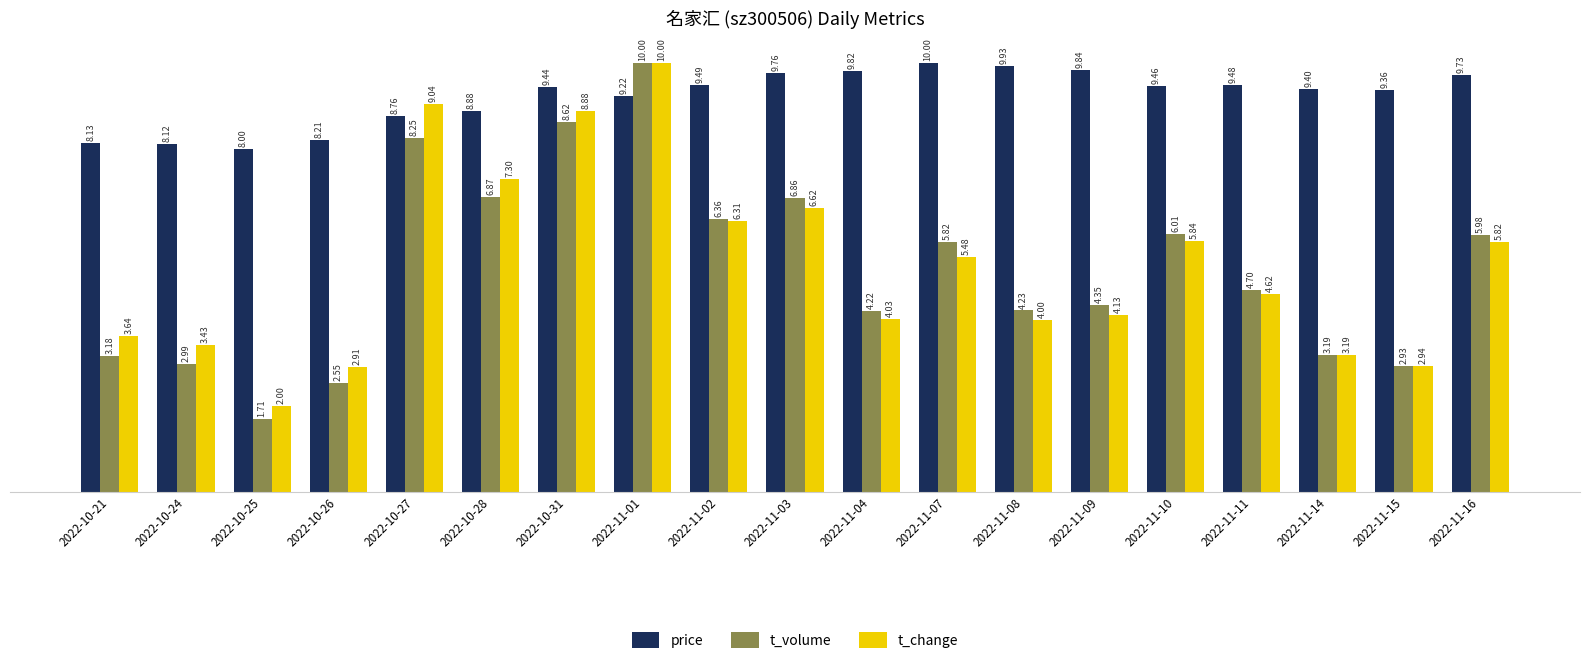

What is the maximum value shown in the chart?

10.0